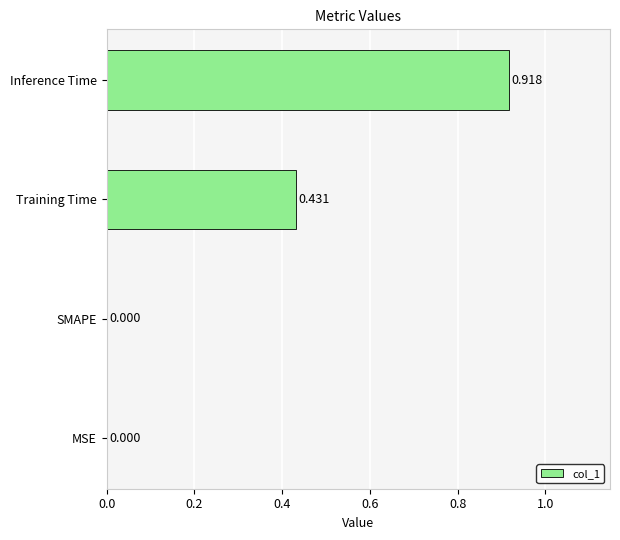

Between Training Time and SMAPE, which is larger?

Training Time